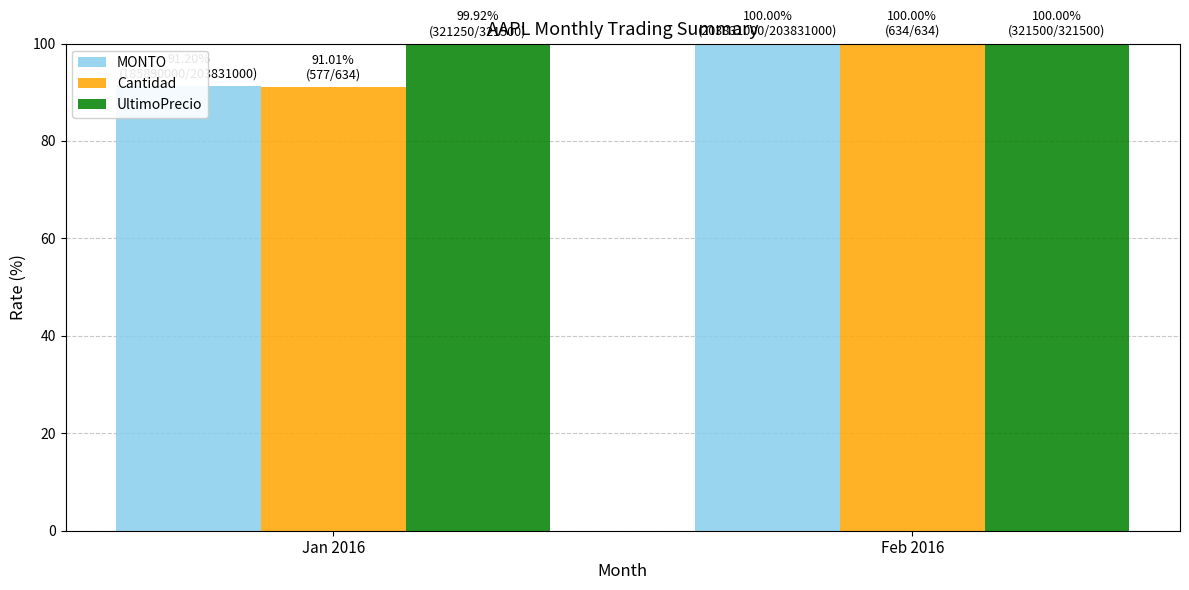

Reading left to right, what are all the values shown in this chart?

MONTO: Jan 2016=91.2	Feb 2016=100.0
Cantidad: Jan 2016=91.0	Feb 2016=100.0
UltimoPrecio: Jan 2016=99.9	Feb 2016=100.0